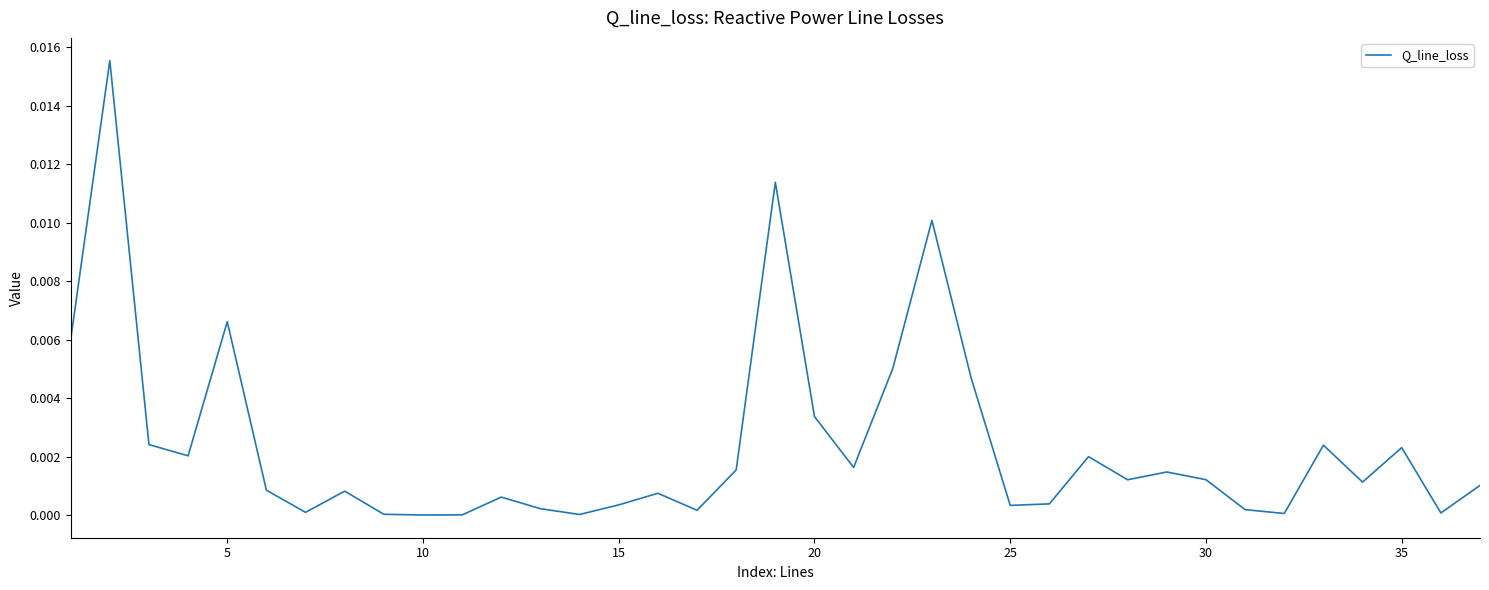

Does the chart have visible grid lines?

No